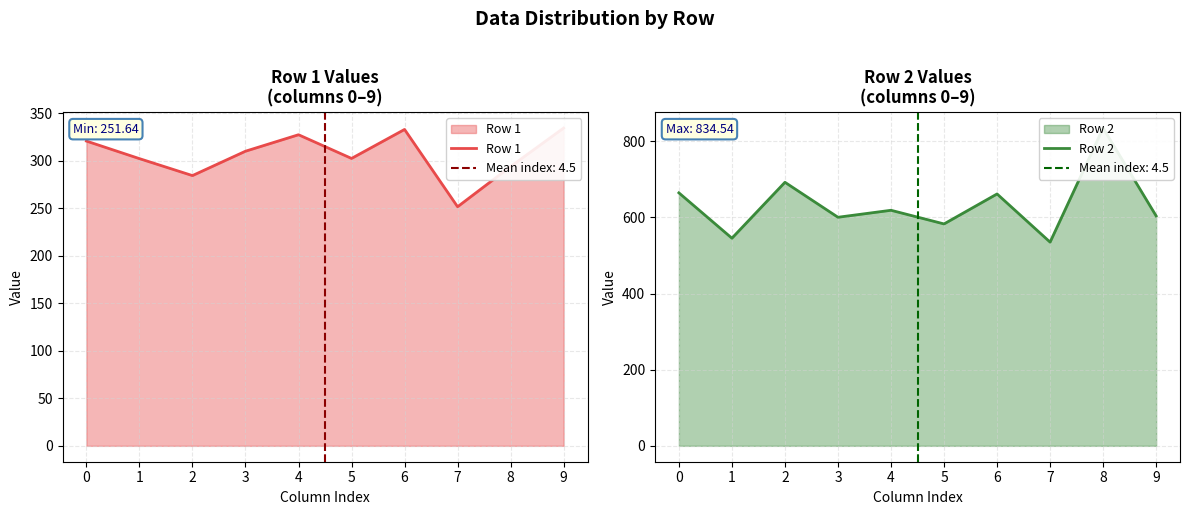

True or false: Row 1 has more than 2 points higher than both neighbors.

False